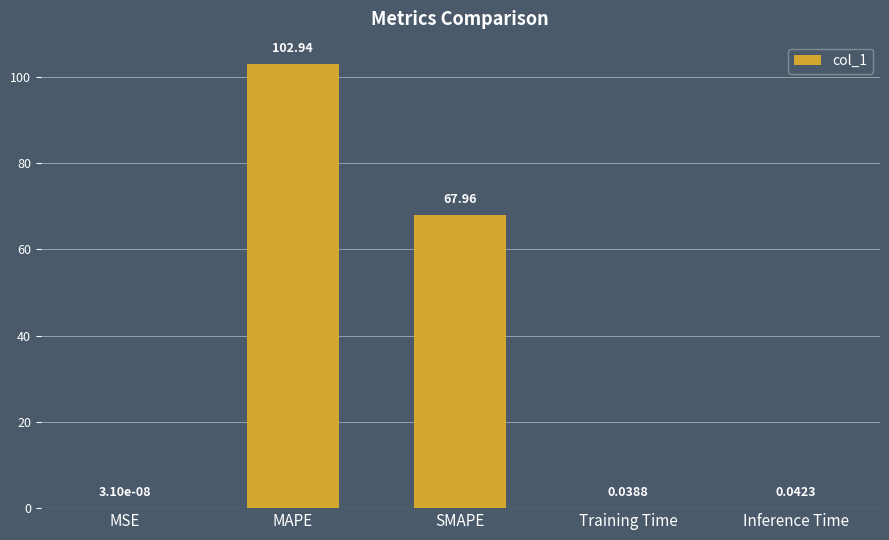

Between MSE and SMAPE, which is larger?

SMAPE